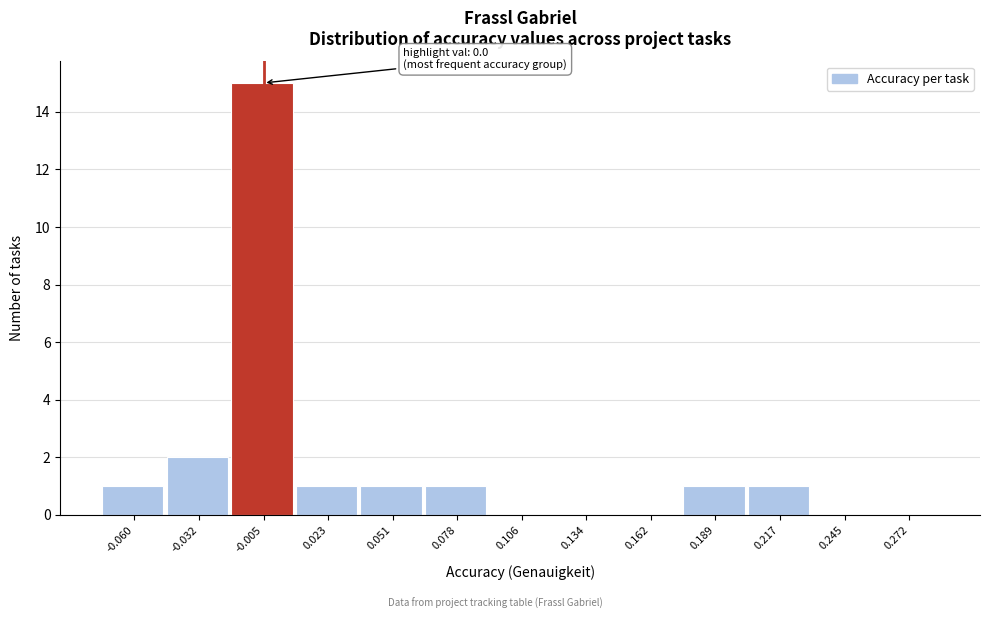

Reading left to right, what are all the values shown in this chart?

-0.060=1	-0.032=2	-0.005=15	0.023=1	0.051=1	0.078=1	0.106=0	0.134=0	0.162=0	0.189=1	0.217=1	0.245=0	0.272=0